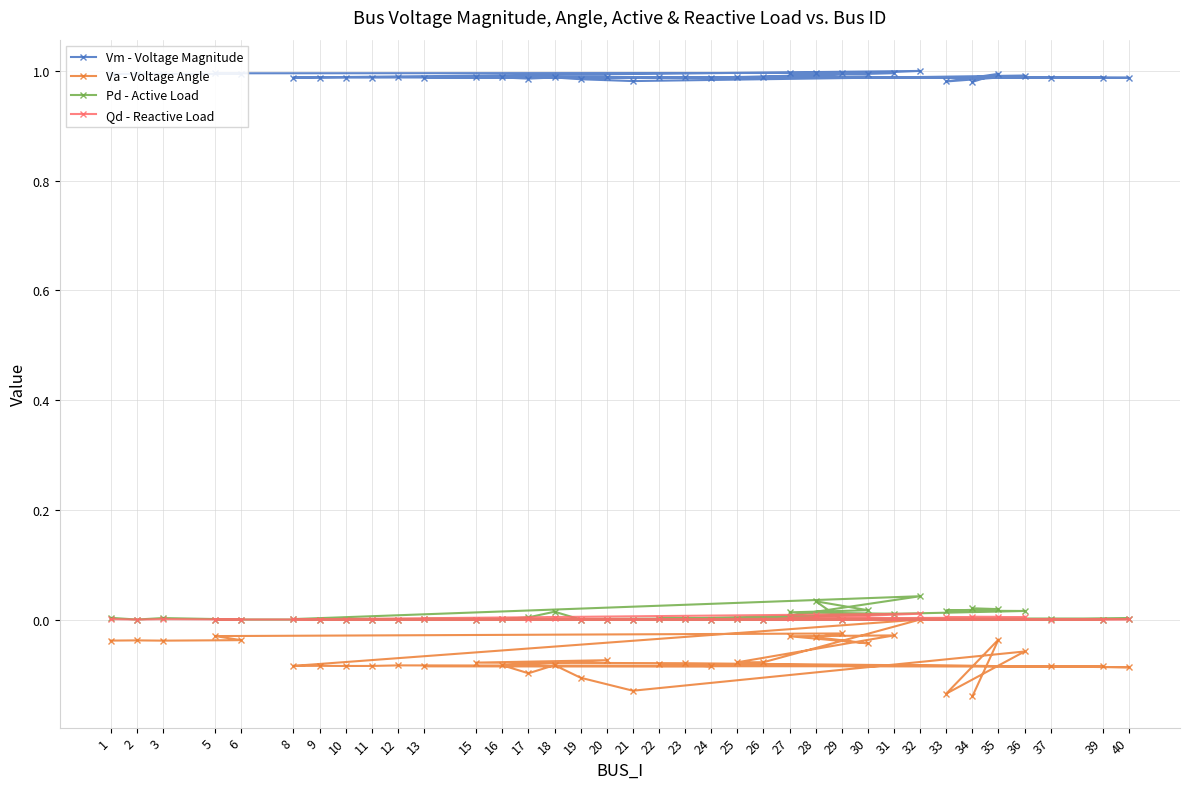

Which series has the widest spread of values?

Va - Voltage Angle